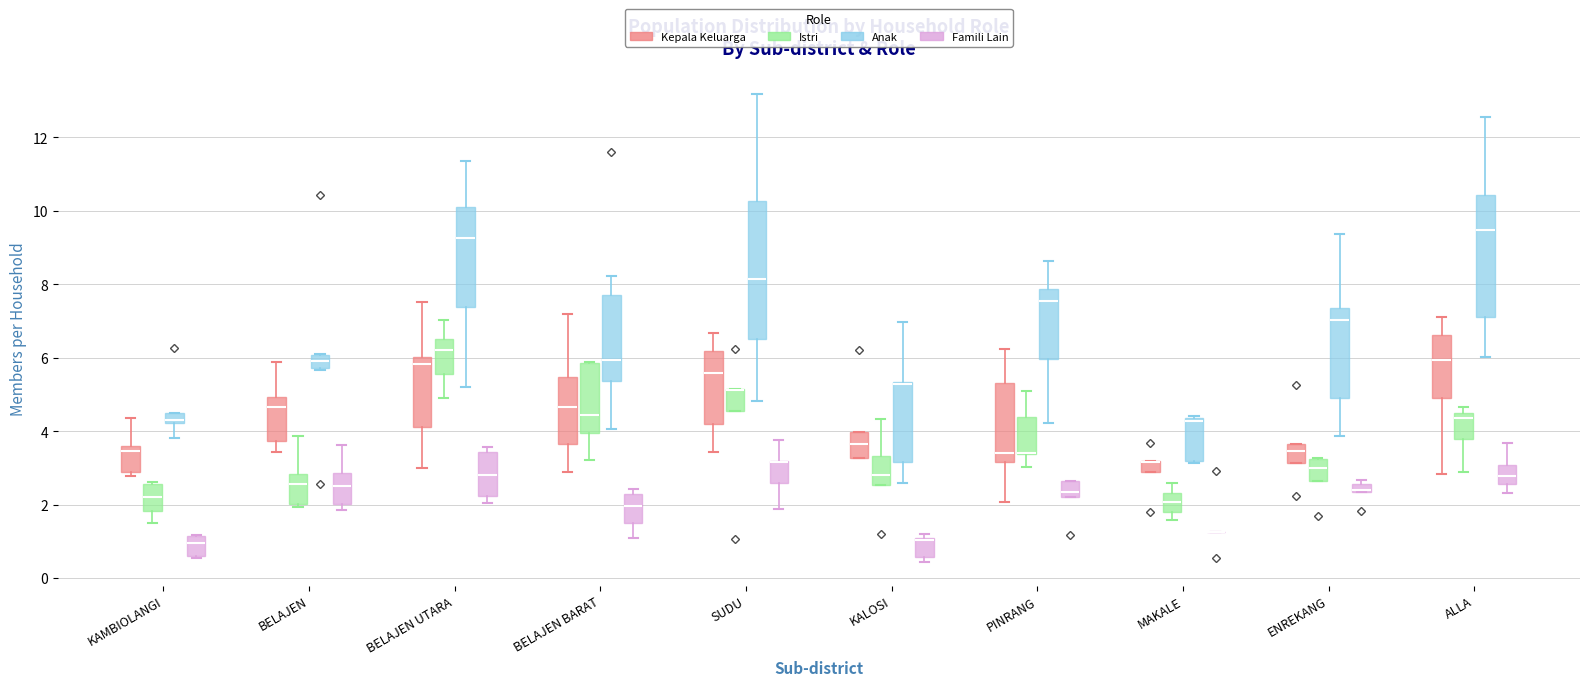

Which box is the tallest, from its lower edge to its upper edge?

SUDU (Anak)